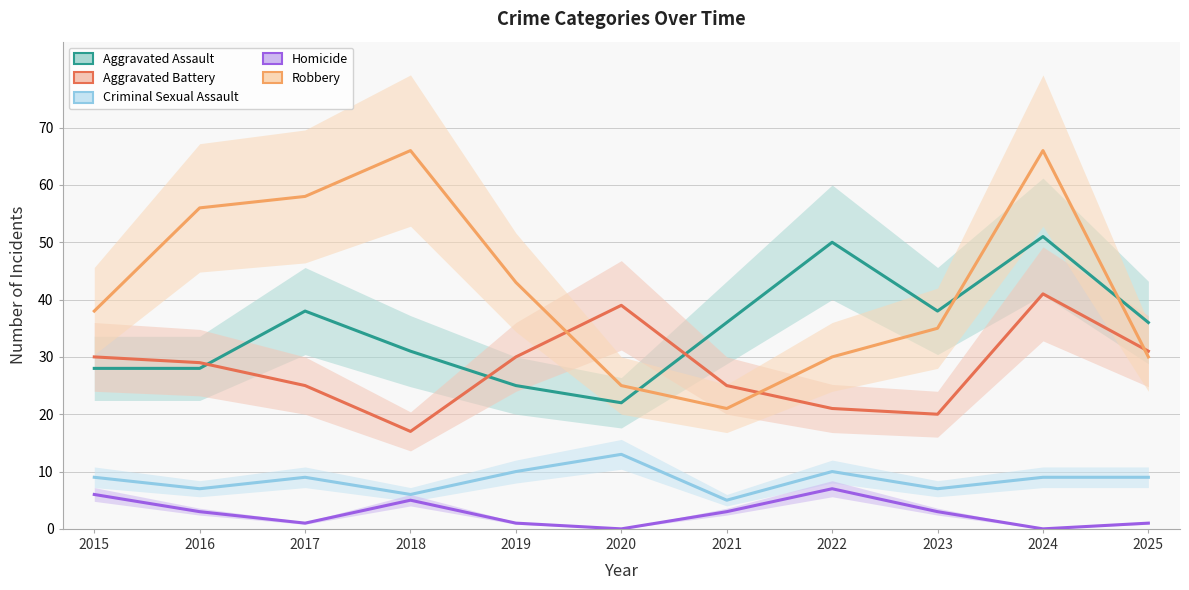

What is the sum of all Aggravated Assault values?

383